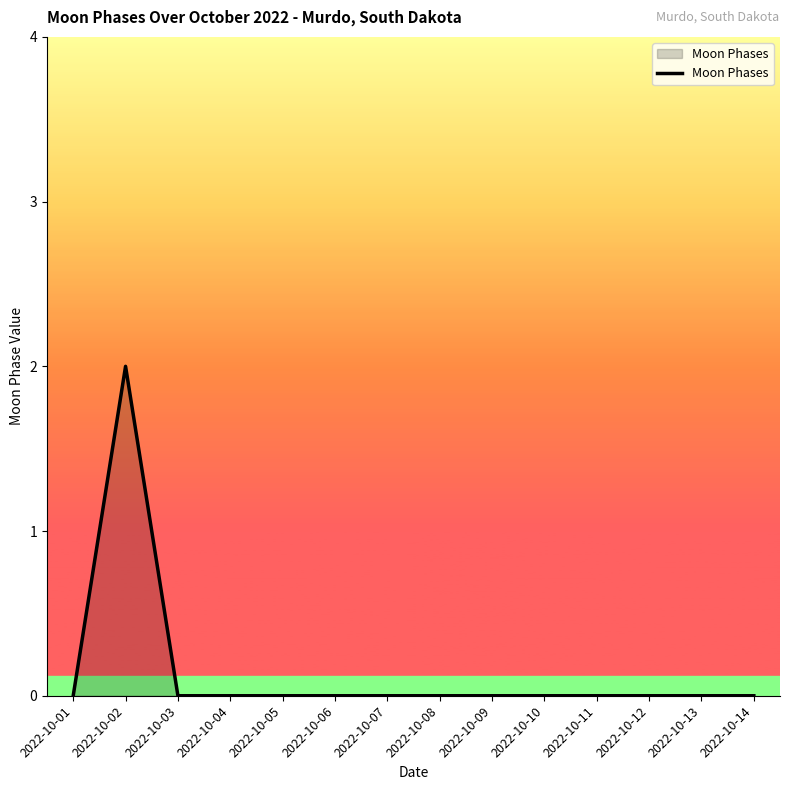

Count the number of categories in the chart.

14